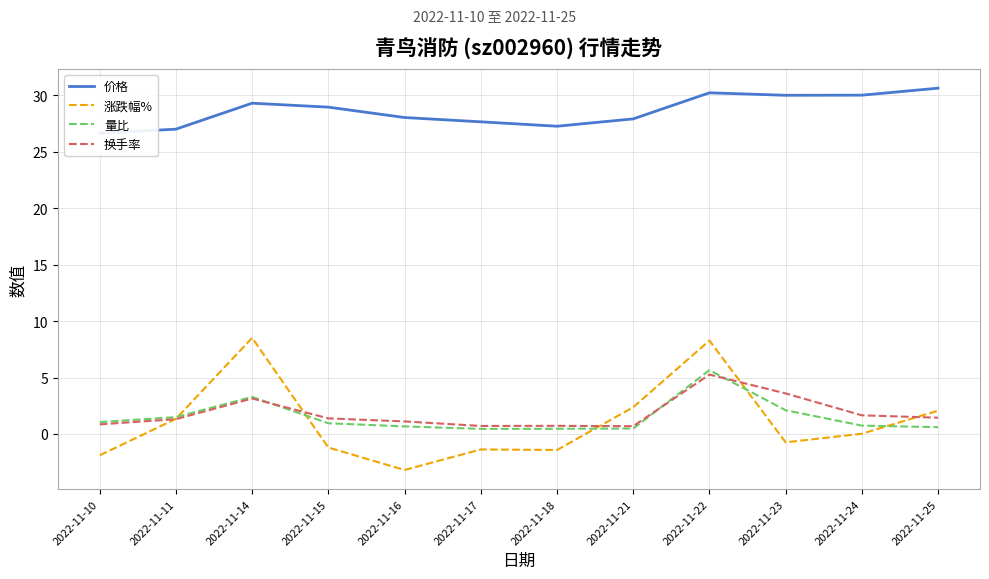

Which series ends up on top after the final intersection of 换手率 and 涨跌幅%?

涨跌幅%